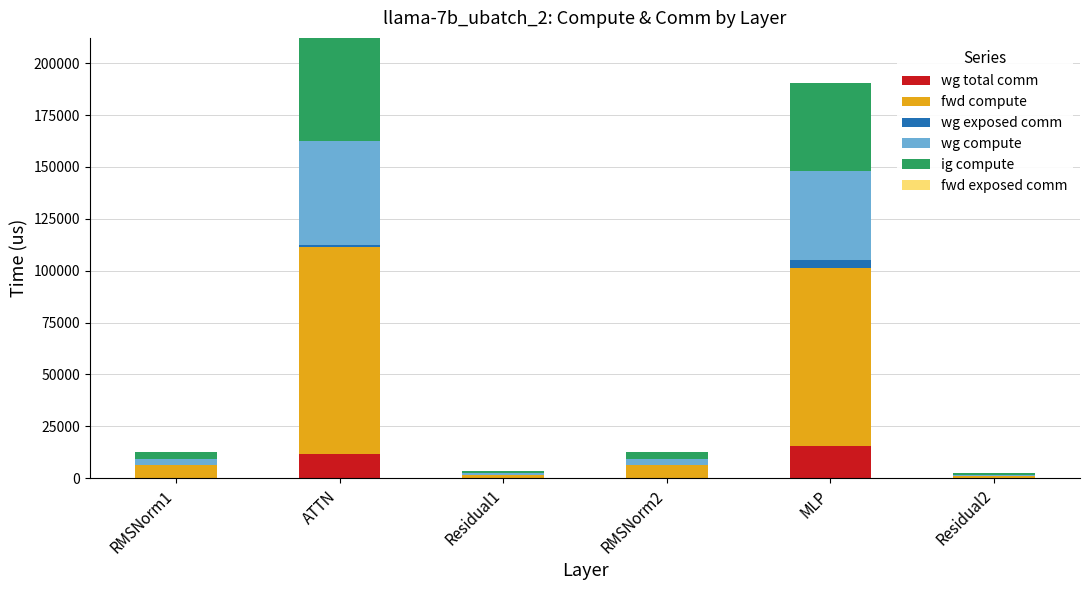

Count the number of data series in this chart.

5